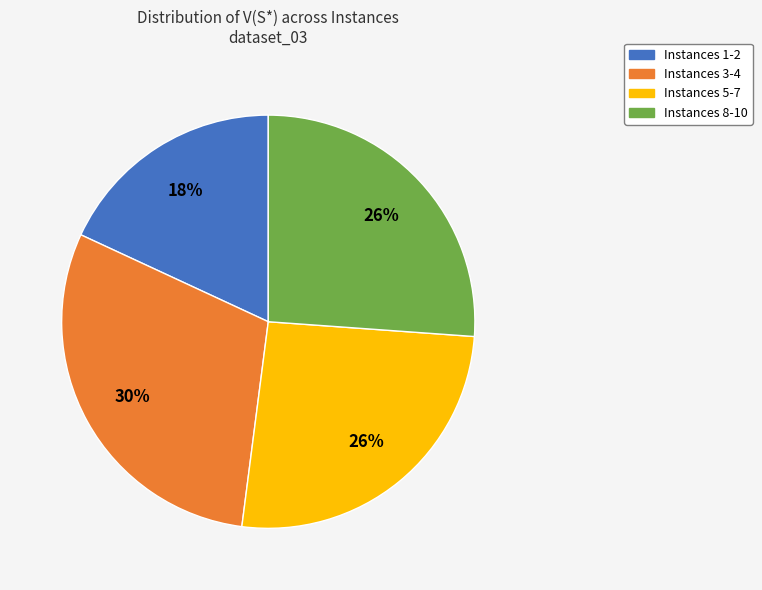

Is there a majority slice in this chart?

No